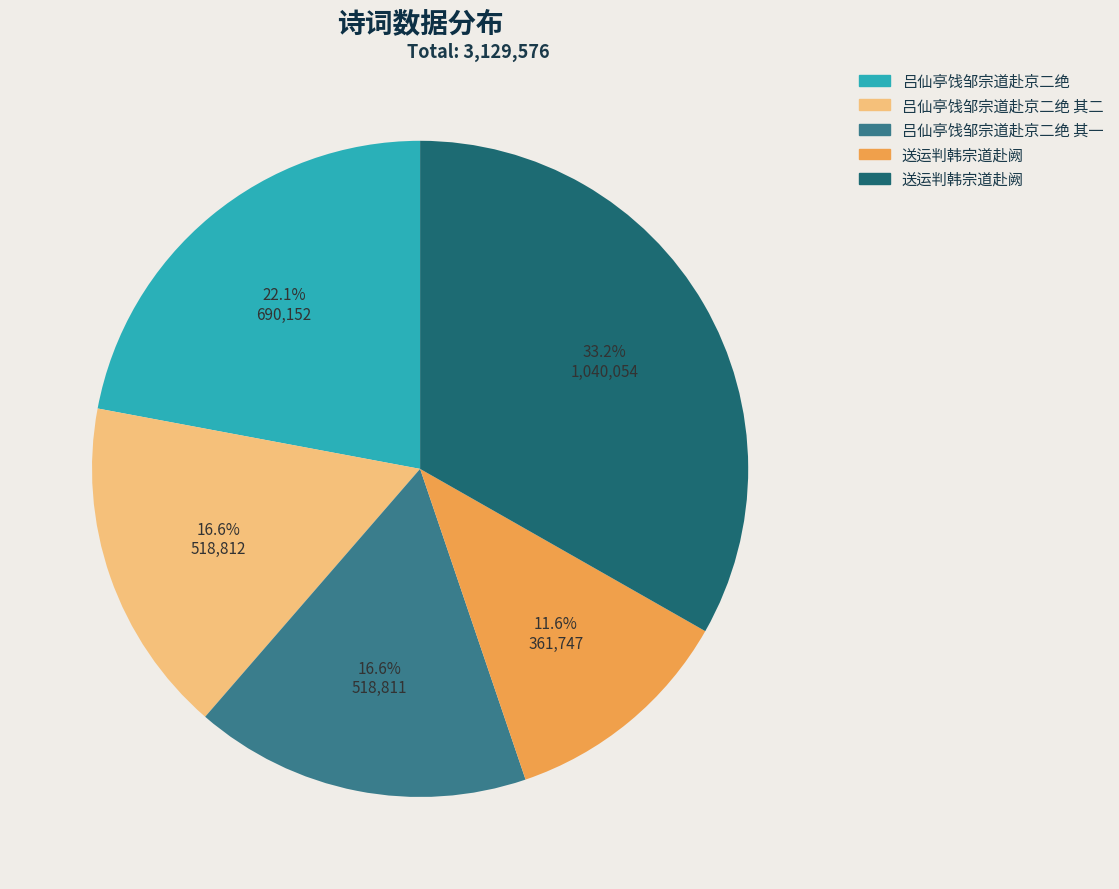

Is there a majority slice in this chart?

No